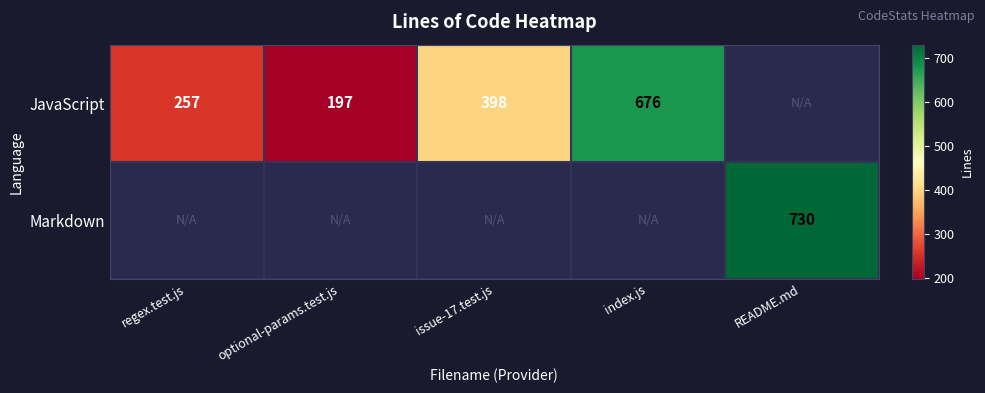

Is it true that JavaScript equals 676 at index.js?

True